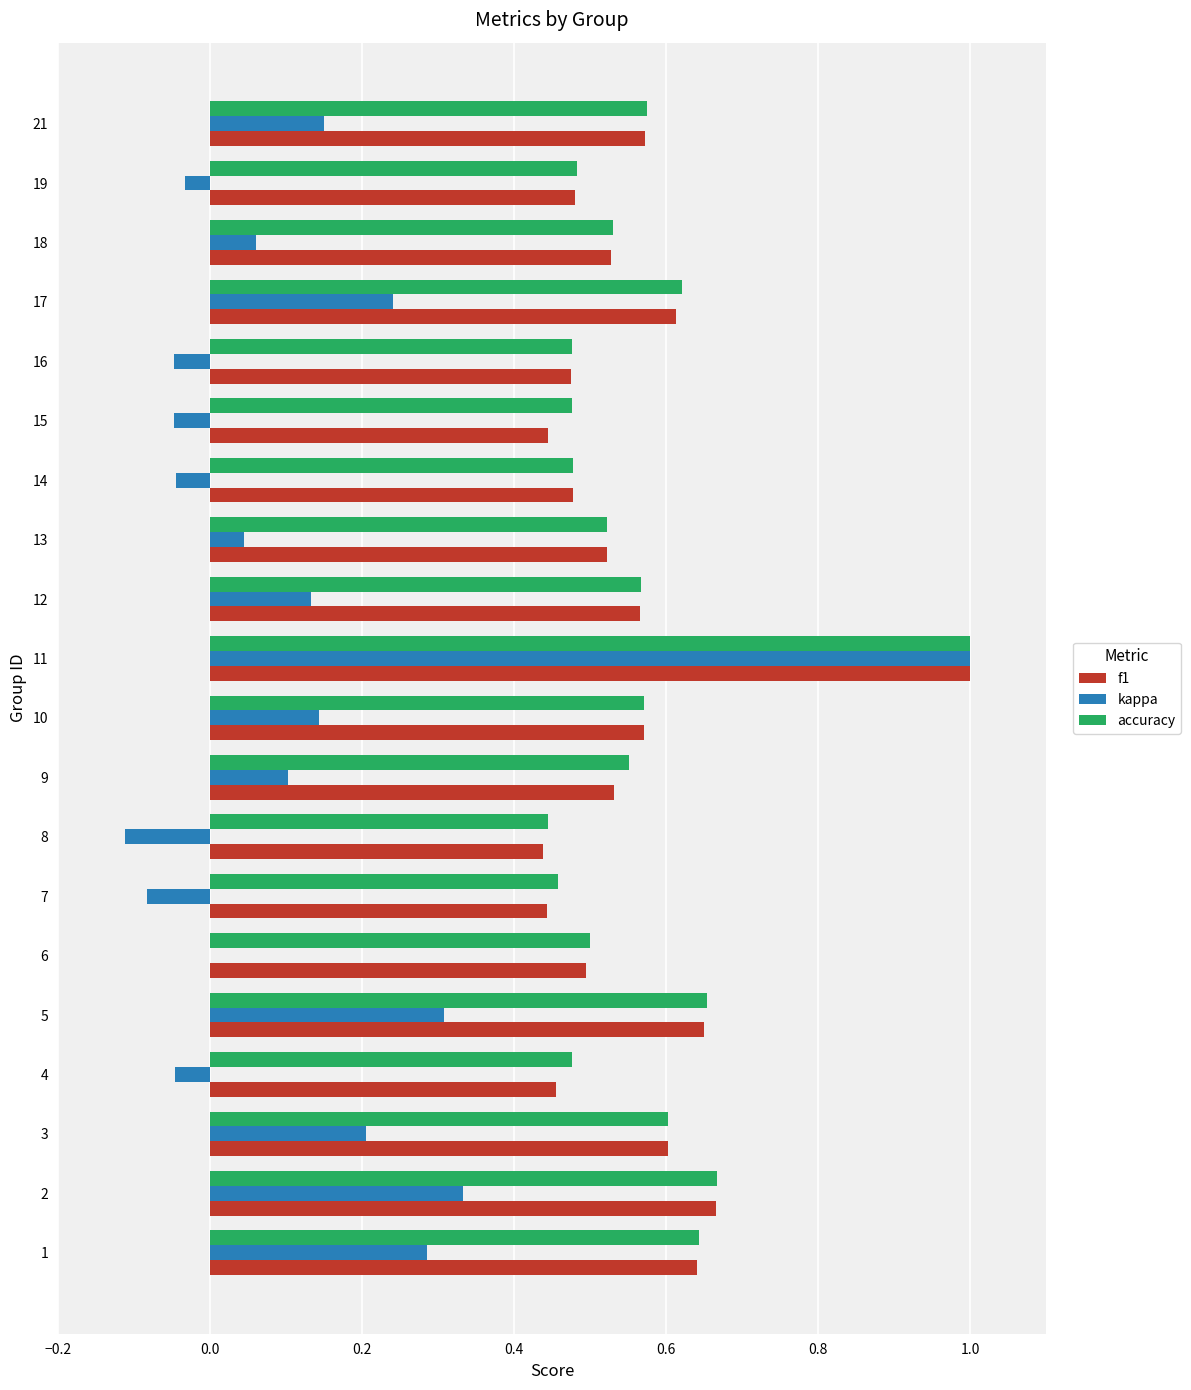

What is the sum of all kappa values?

2.6